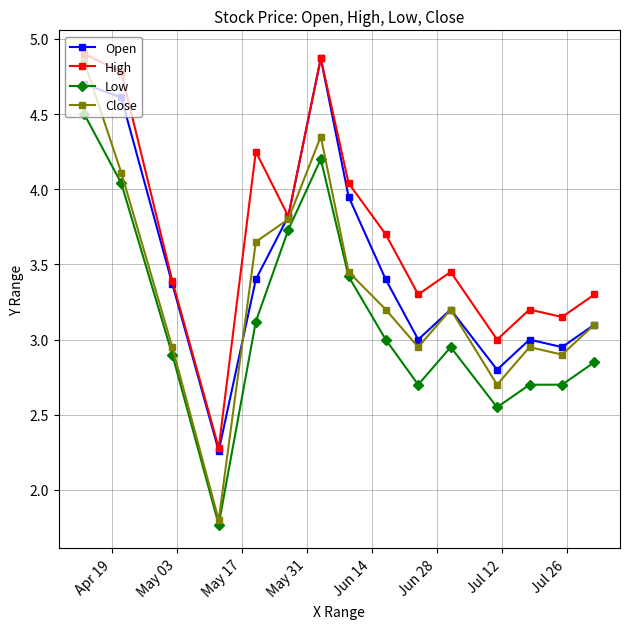

At how many categories does at least one series exceed 2?

15